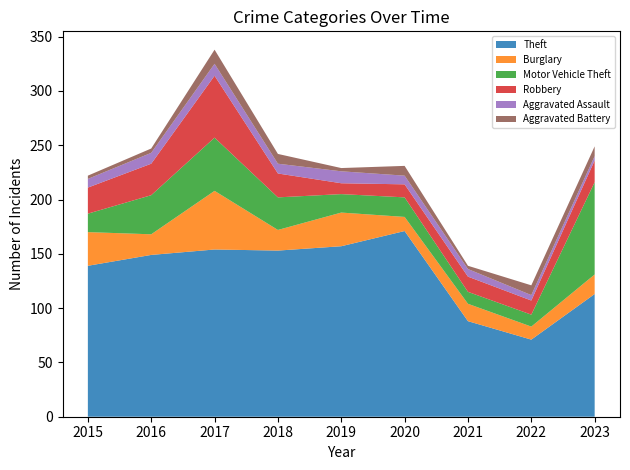

Reading left to right, list all the values displayed in this chart.

Theft: 2015=139	2016=149	2017=154	2018=153	2019=157	2020=171	2021=88	2022=71	2023=113
Burglary: 2015=31	2016=19	2017=54	2018=19	2019=31	2020=13	2021=16	2022=12	2023=18
Motor Vehicle Theft: 2015=17	2016=36	2017=49	2018=30	2019=17	2020=18	2021=11	2022=11	2023=85
Robbery: 2015=24	2016=29	2017=57	2018=22	2019=10	2020=12	2021=14	2022=13	2023=20
Aggravated Assault: 2015=8	2016=10	2017=11	2018=9	2019=11	2020=8	2021=7	2022=5	2023=4
Aggravated Battery: 2015=3	2016=4	2017=13	2018=9	2019=3	2020=9	2021=3	2022=9	2023=9